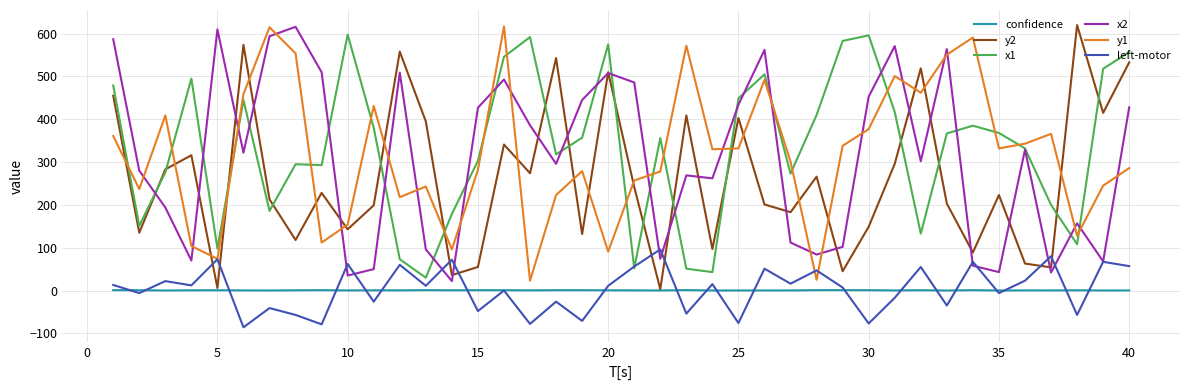

Does the chart have visible grid lines?

Yes